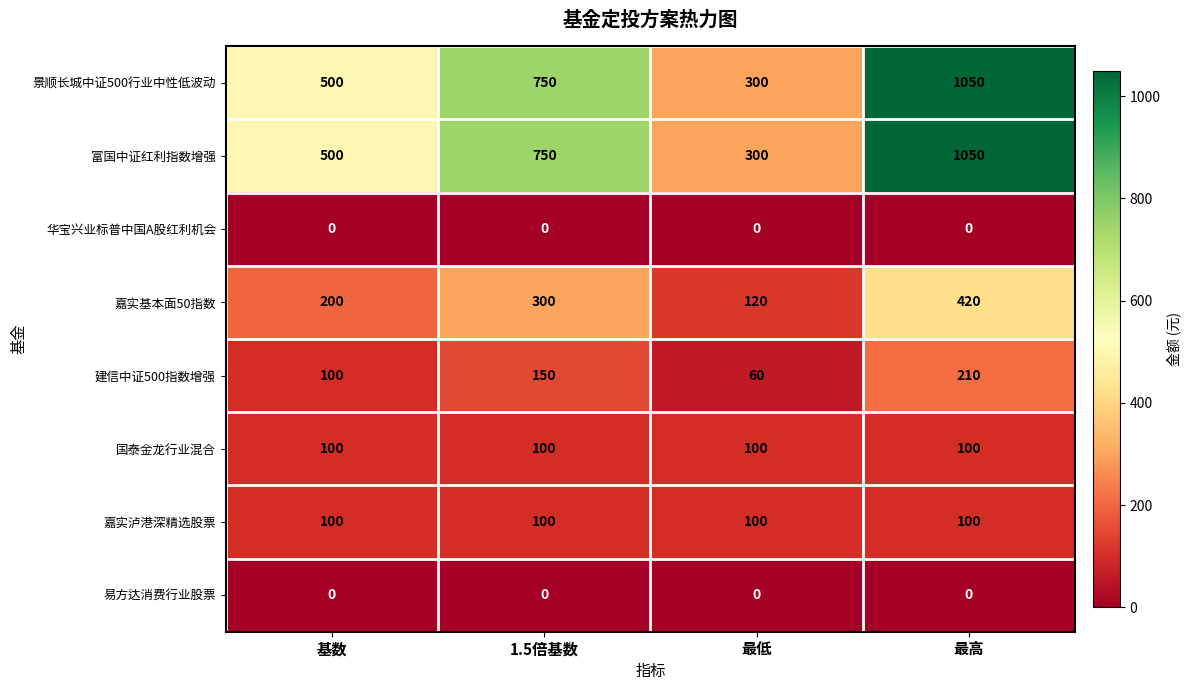

Is the value of 华宝兴业标普中国A股红利机会 at 最低 greater than the value of 嘉实泸港深精选股票 at 1.5倍基数?

No